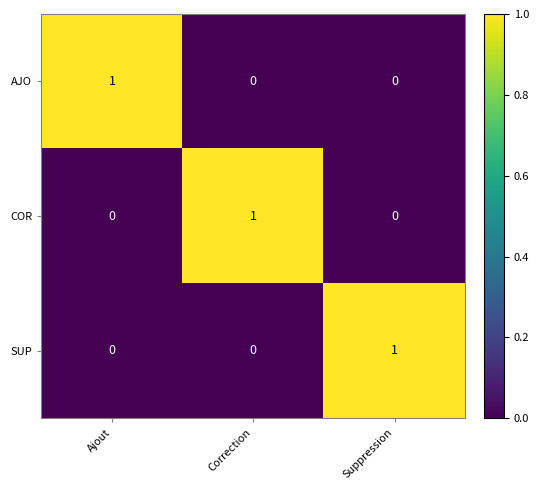

The value of COR at Correction is 1. True or false?

True